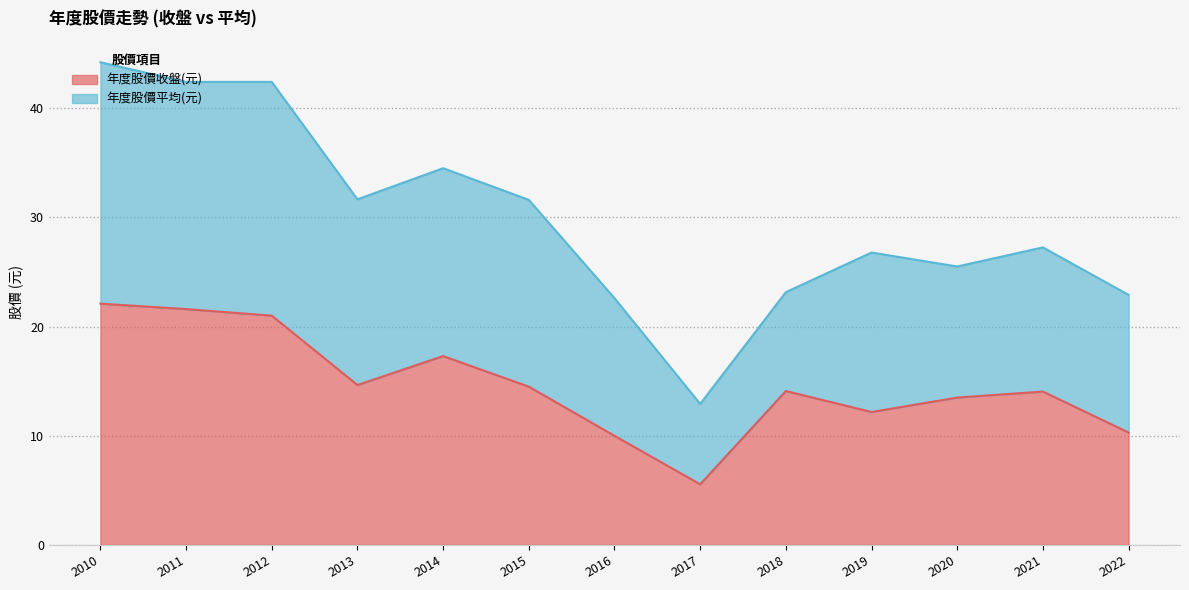

What is the difference between the values at 2013 and 2012?

6.3